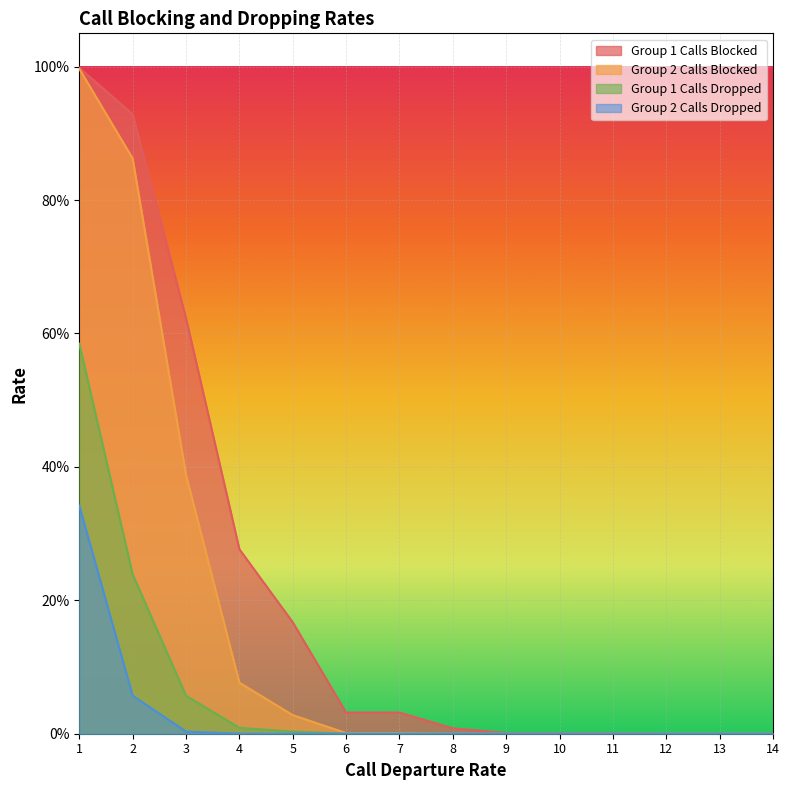

Reading right to left, transcribe all the data shown in this chart.

Group 1 Calls Blocked: 14=0.0	13=0.0	12=0.0	11=0.0	10=0.0	9=0.0	8=0.0	7=0.0	6=0.0	5=0.2	4=0.3	3=0.6	2=0.9	1=1.0
Group 2 Calls Blocked: 14=0.0	13=0.0	12=0.0	11=0.0	10=0.0	9=0.0	8=0.0	7=0.0	6=0.0	5=0.0	4=0.1	3=0.4	2=0.9	1=1.0
Group 1 Calls Dropped: 14=0.0	13=0.0	12=0.0	11=0.0	10=0.0	9=0.0	8=0.0	7=0.0	6=0.0	5=0.0	4=0.0	3=0.1	2=0.2	1=0.6
Group 2 Calls Dropped: 14=0.0	13=0.0	12=0.0	11=0.0	10=0.0	9=0.0	8=0.0	7=0.0	6=0.0	5=0.0	4=0.0	3=0.0	2=0.1	1=0.3